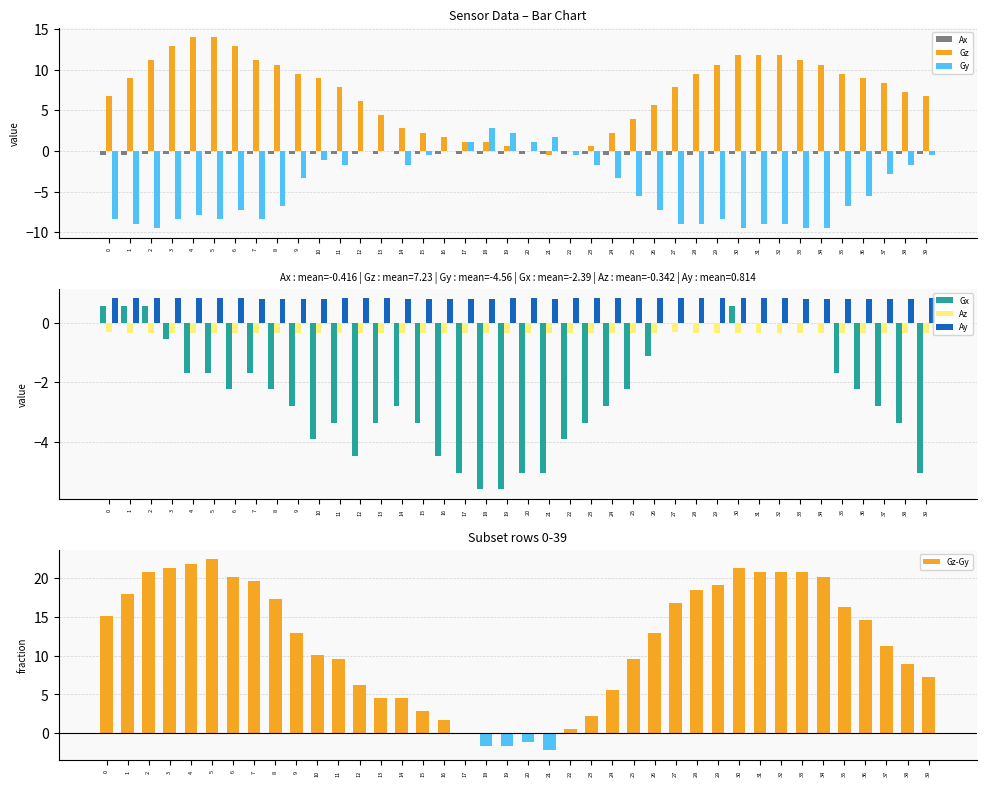

Is it true that Gz equals 11.8 at 31?

True